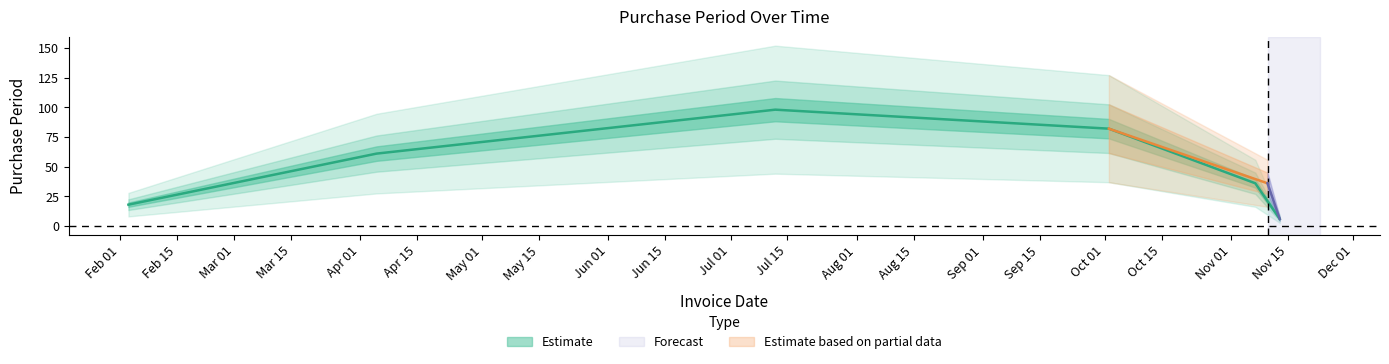

List the labels in order of value, smallest first.

2017-11-13, 2017-02-03, 2017-11-07, 2017-04-05, 2017-10-02, 2017-07-12